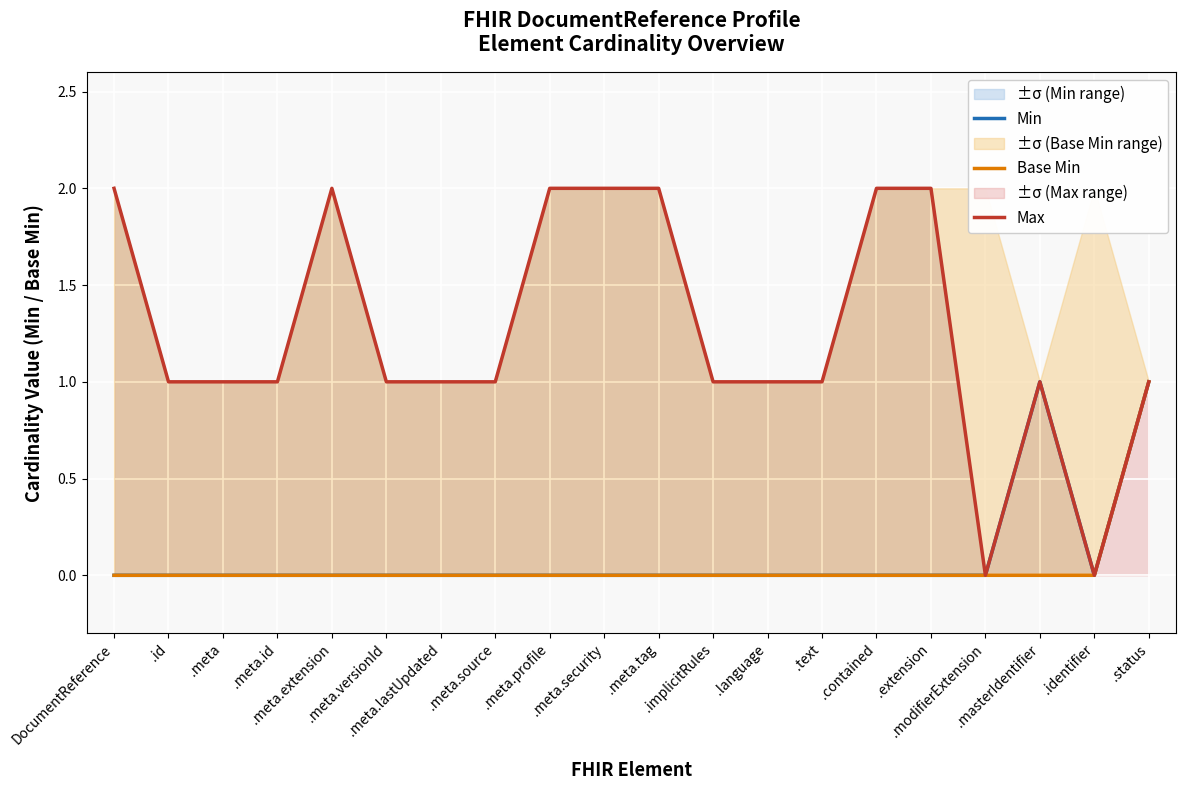

At how many categories does at least one series exceed 0?

18